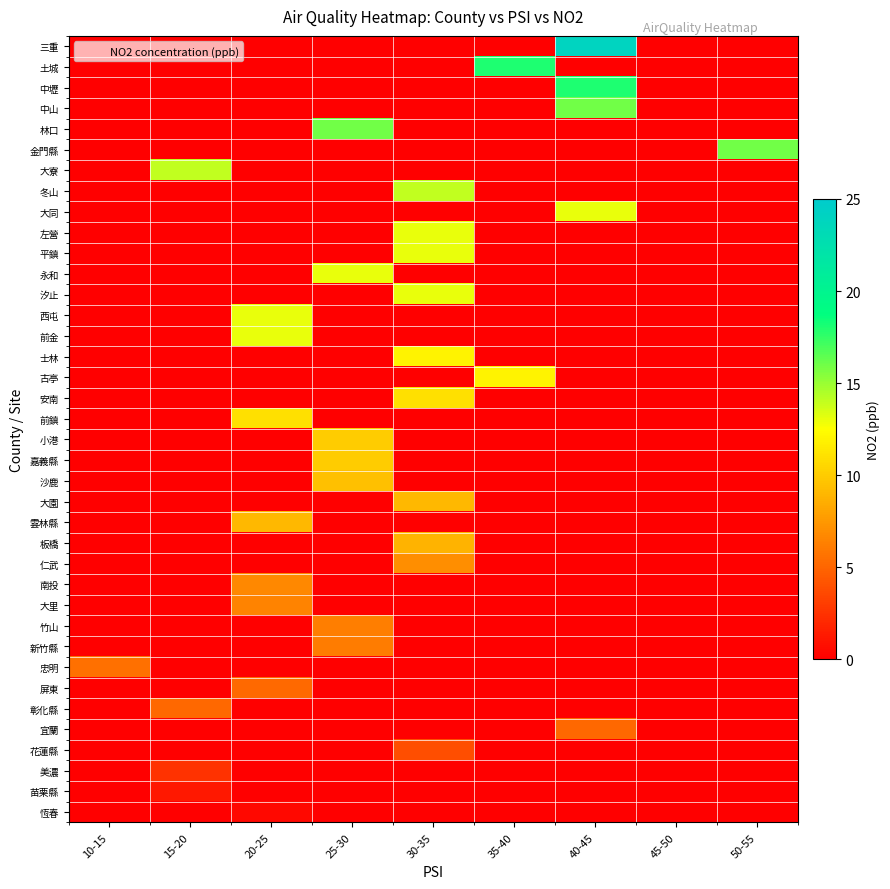

Which series changed the most between 45-50 and 50-55?

金門縣